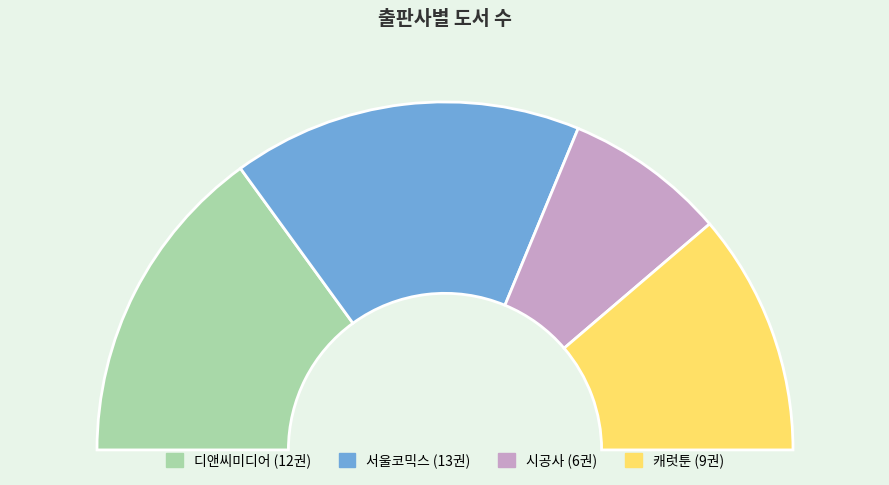

What is the smallest slice in the pie chart?

시공사